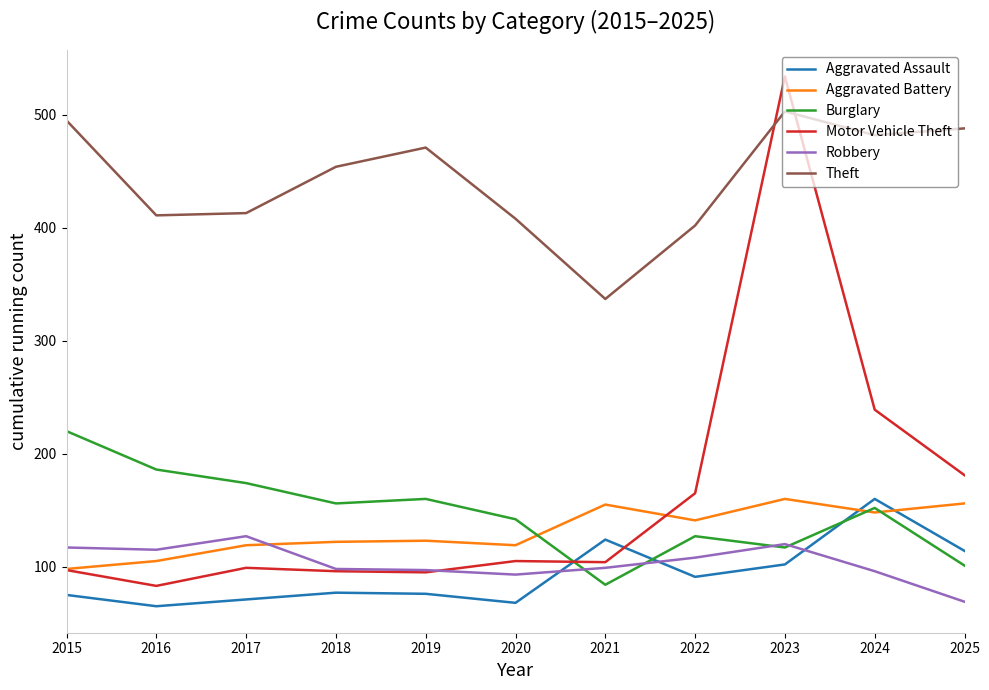

Which series has the widest spread of values?

Motor Vehicle Theft